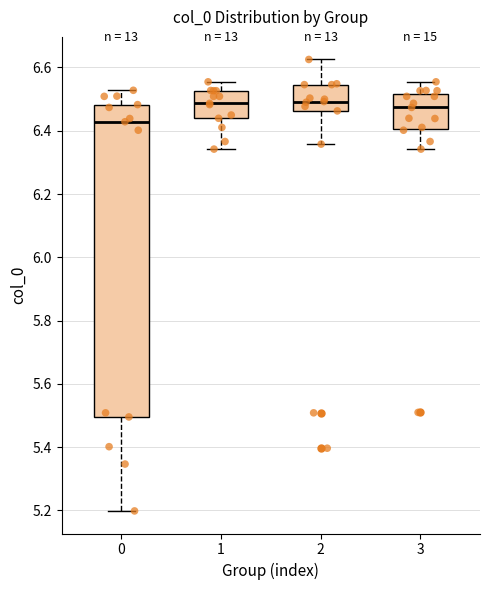

Where does the lower whisker of the box at x = 2 end on the y-axis? The values are not printed on the chart, so give them approximately, as read against the axis.

6.36